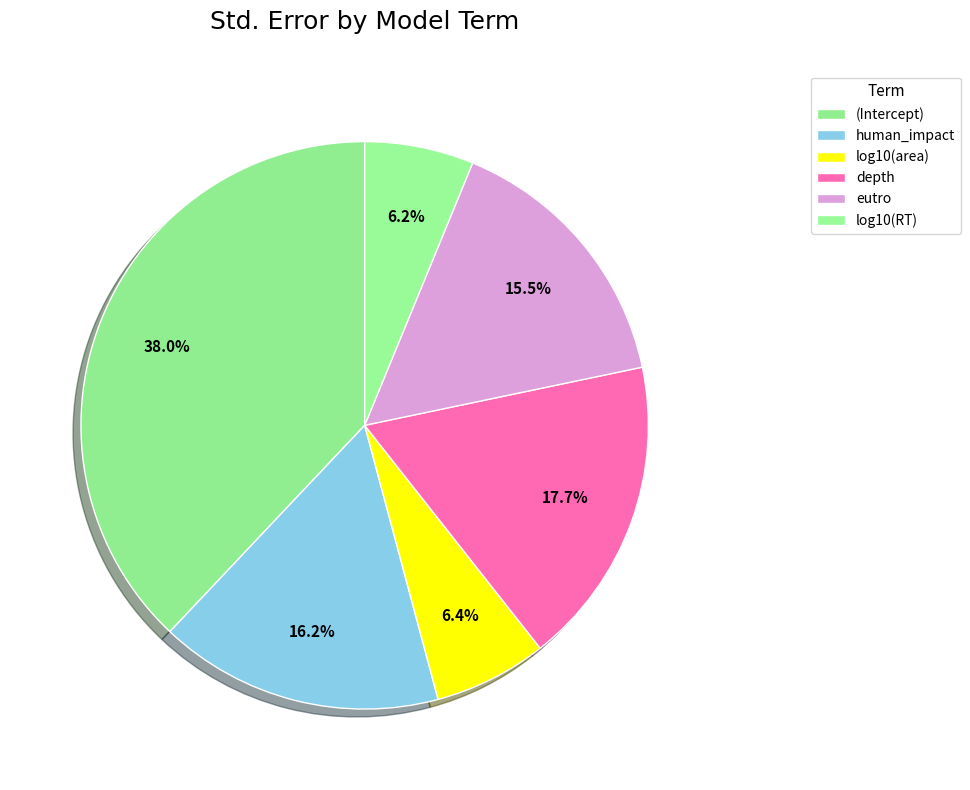

To the nearest percent, what percentage of the pie is (Intercept)?

38%